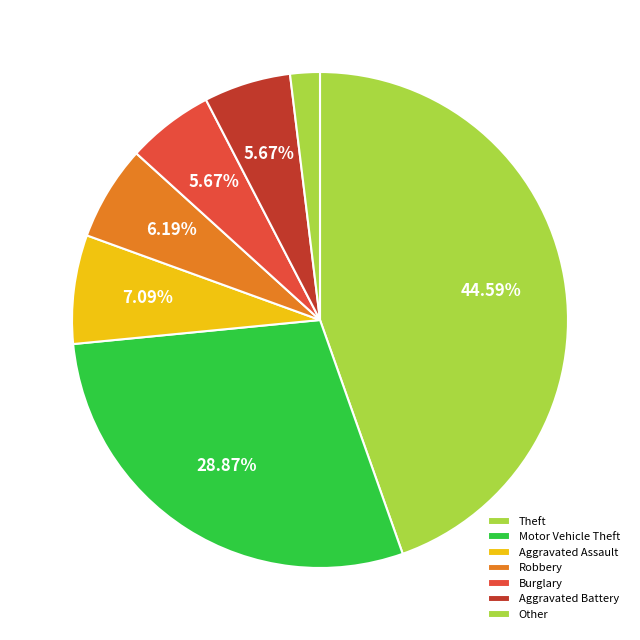

Is it true that Motor Vehicle Theft is 29% of the pie?

True